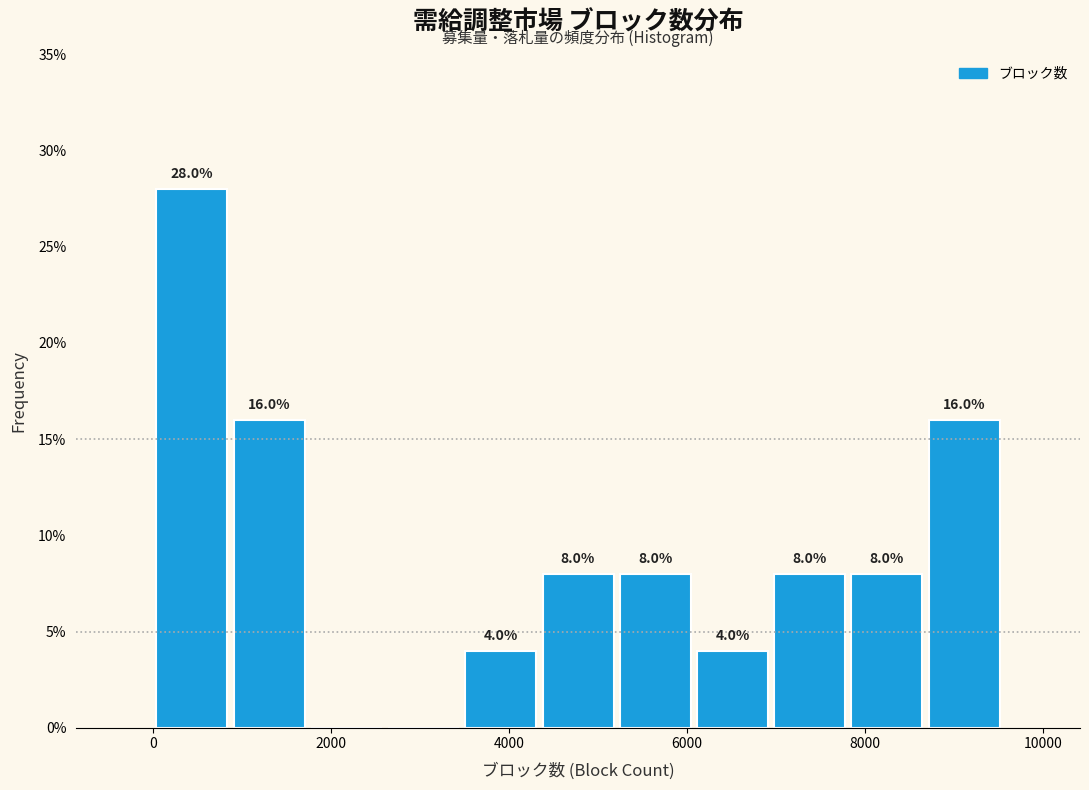

Which range on the x-axis has the tallest bar?

0 to 800